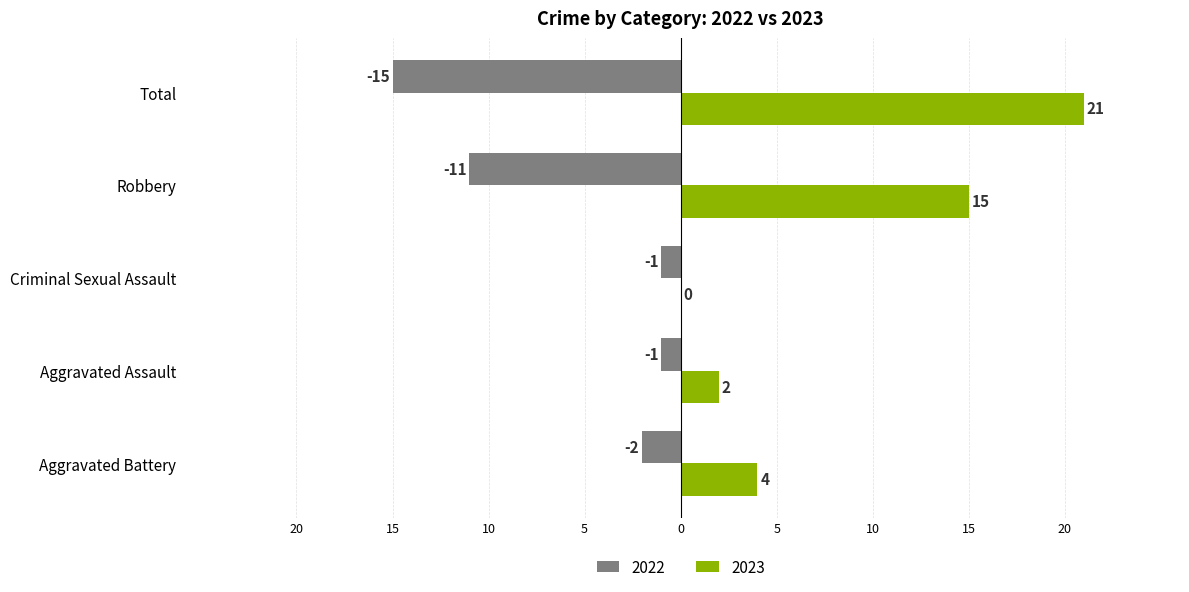

At how many categories does at least one series exceed 20?

1